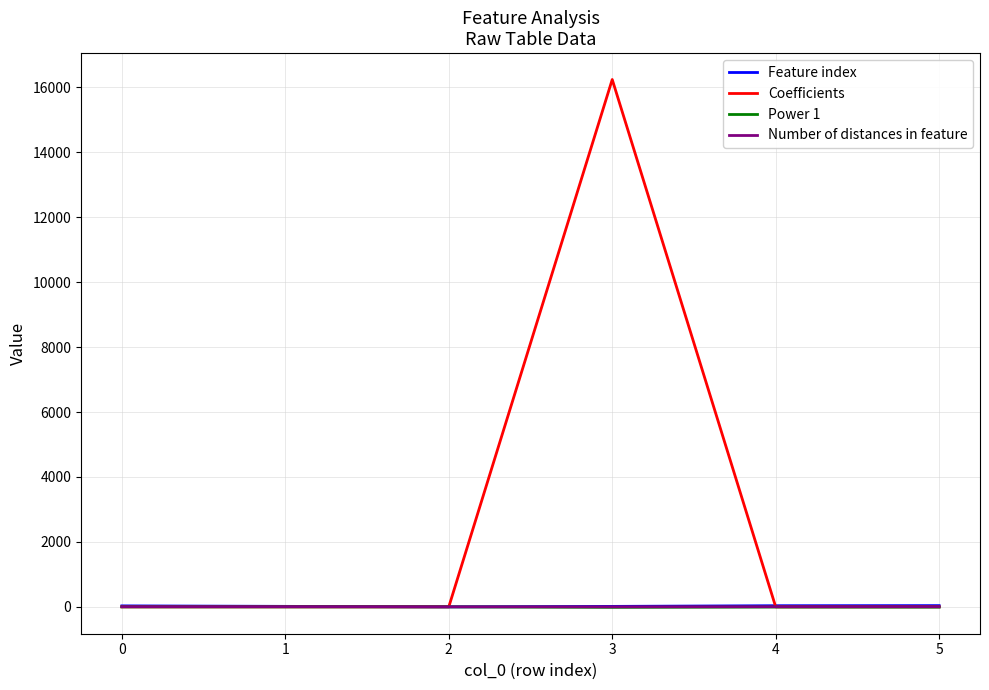

Does the chart display data point markers on the line(s)?

No